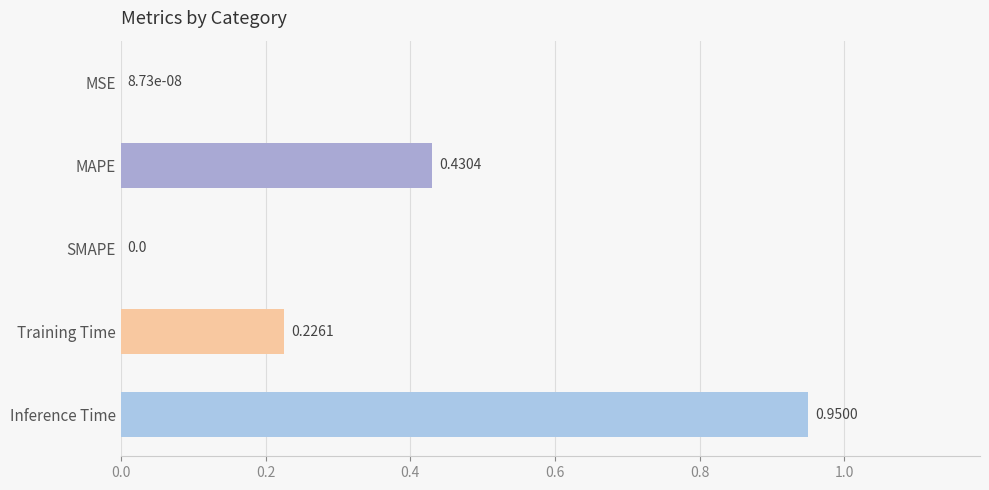

Count the number of categories in the chart.

5